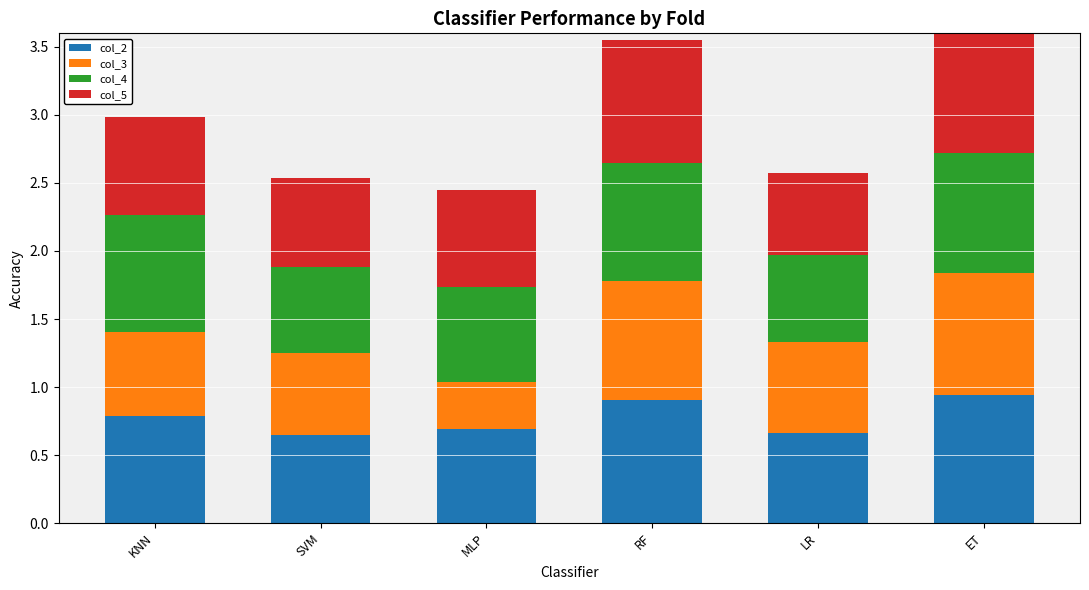

What is the sum of all col_2 values?

4.6